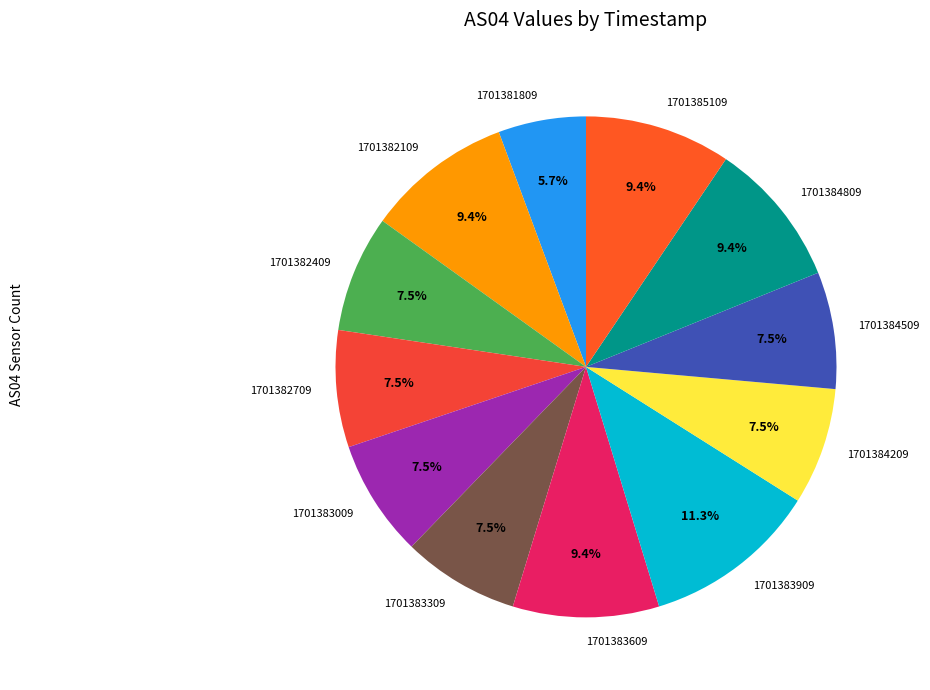

Is there any slice that represents more than half of the pie?

No